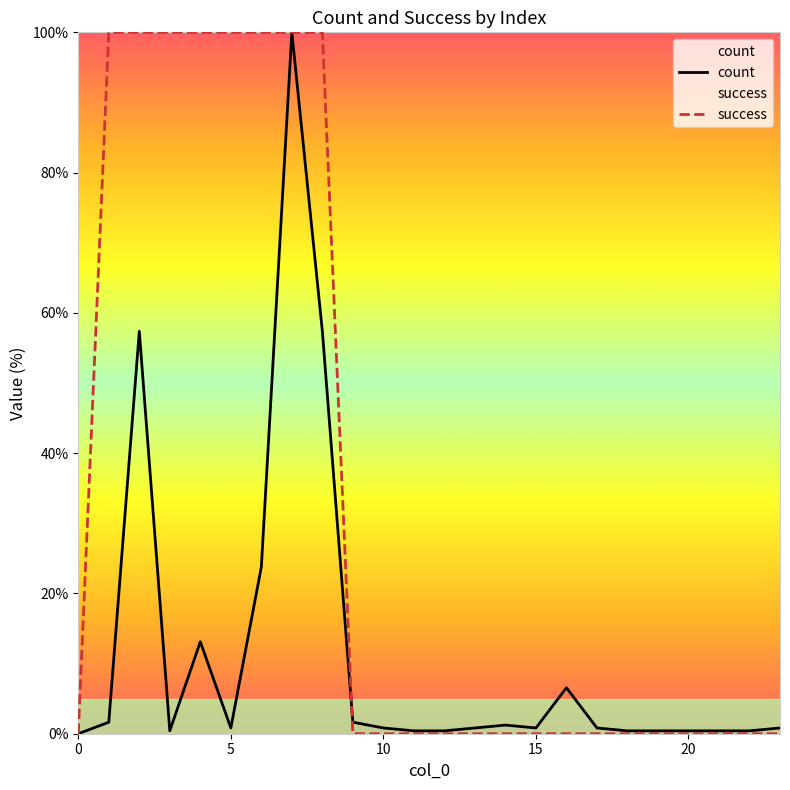

The value of count at 22 is 0.4. True or false?

True